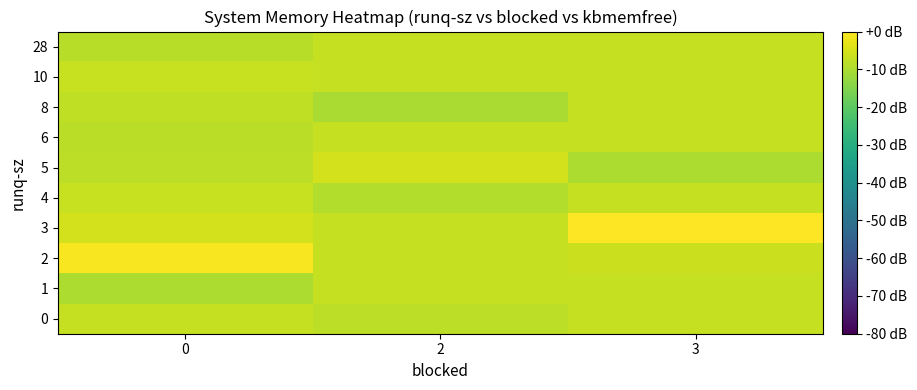

Which series changed the most between 2 and 3?

row_3